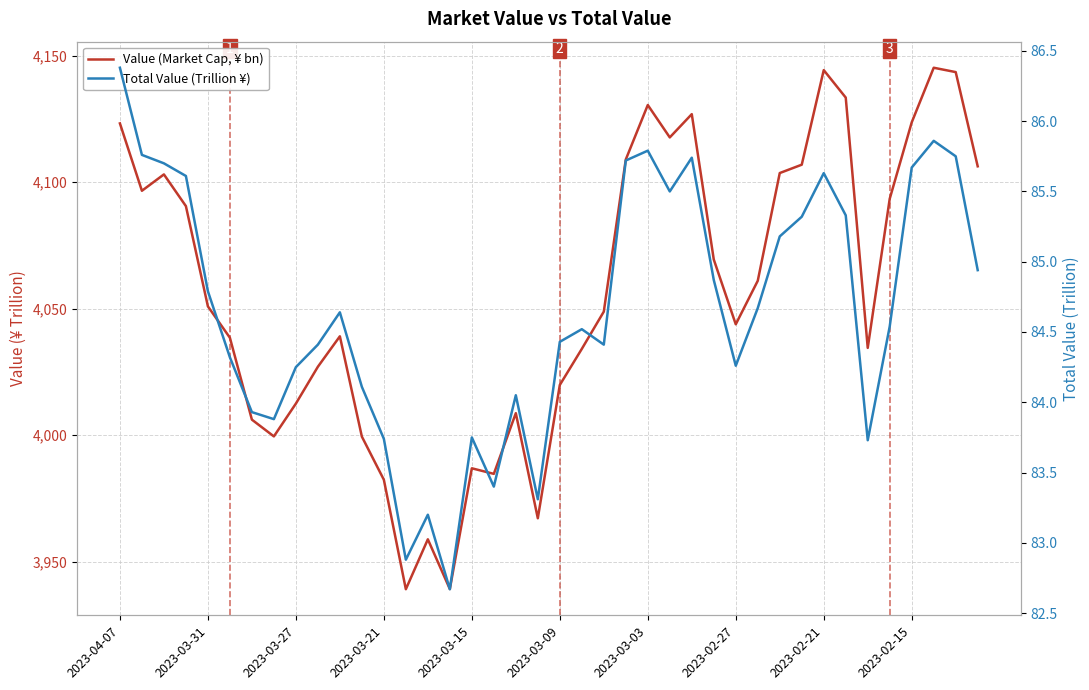

List the labels in order of Value (Market Cap, ¥ bn) value, largest first.

37, 32, 38, 33, 24, 26, 36, 2023-04-07, 25, 23, 31, 39, 30, 2023-03-27, 2023-03-31, 35, 2023-03-21, 27, 29, 2023-03-15, 22, 28, 10, 2023-03-09, 34, 21, 2023-02-15, 20, 2023-02-21, 18, 2023-03-03, 2023-02-27, 11, 16, 17, 12, 19, 14, 15, 13